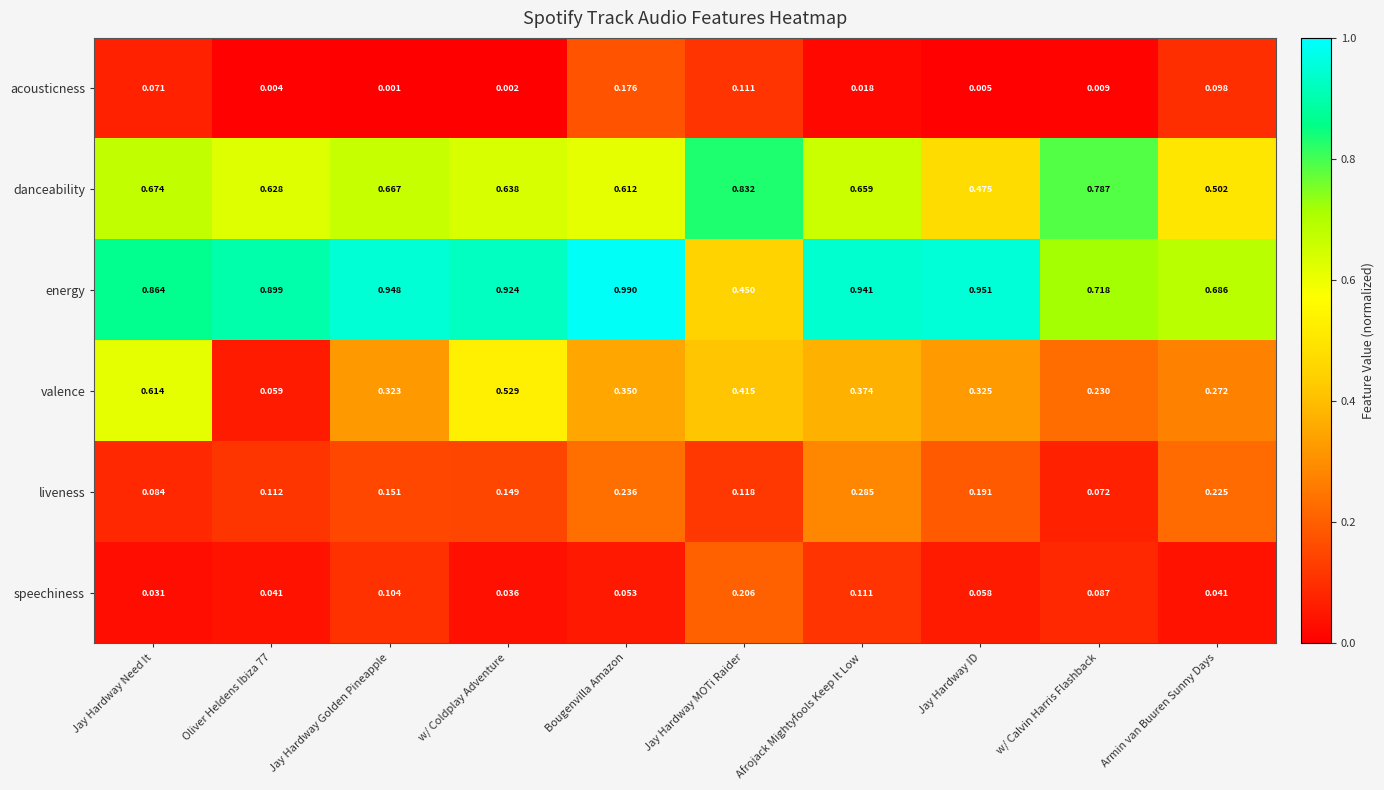

Which label corresponds to the smallest value in the chart?

Jay Hardway Golden Pineapple